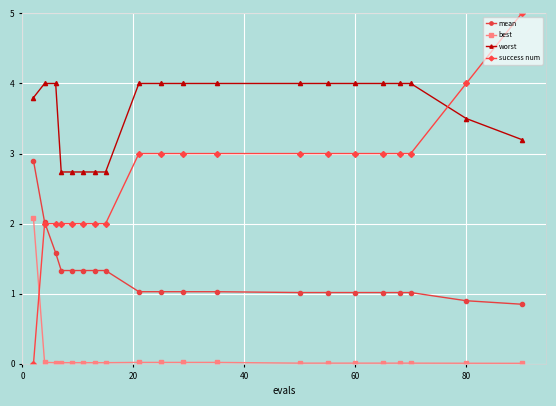

How many distinct data groups are displayed?

4